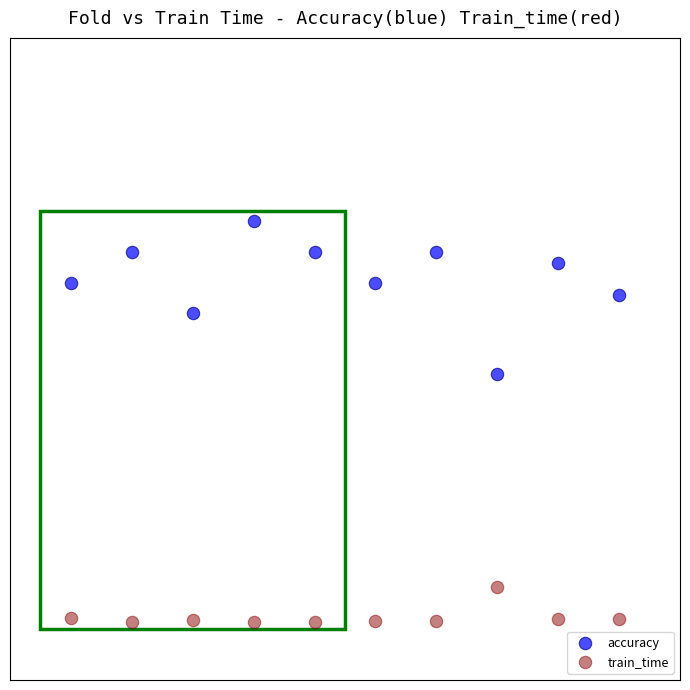

Which series has the largest Y range (max minus min)?

accuracy